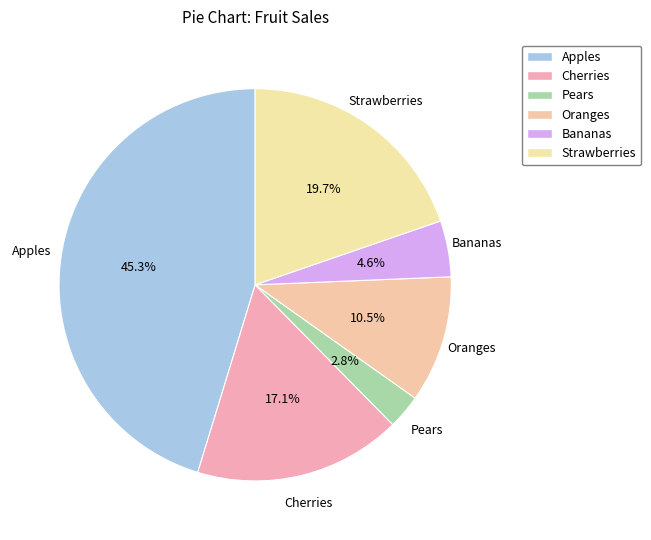

To the nearest percent, what is the difference between the Cherries and Pears slice percentages?

14%